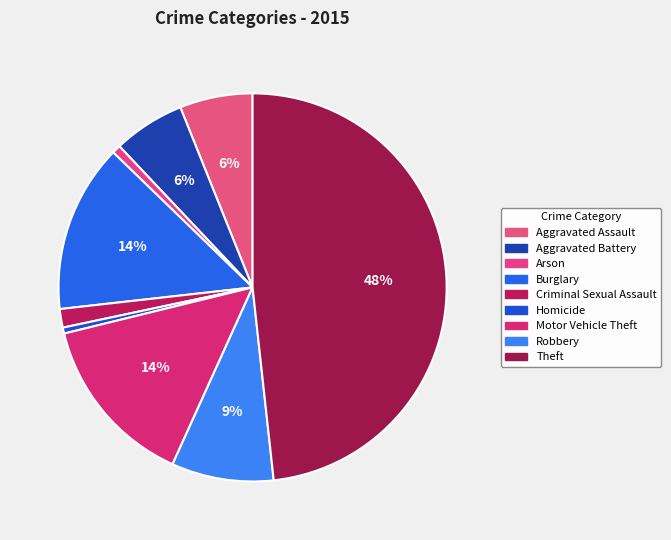

What is the ratio of the value at Theft to the value at Robbery?

5.7